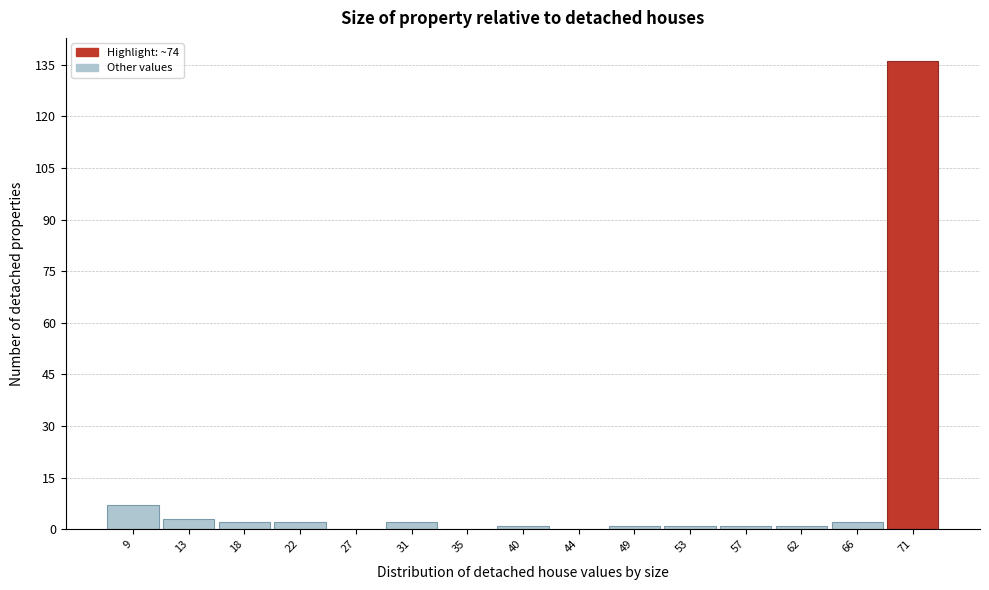

Reading right to left, transcribe all the data shown in this chart.

71=136	66=2	62=1	57=1	53=1	49=1	44=0	40=1	35=0	31=2	27=0	22=2	18=2	13=3	9=7